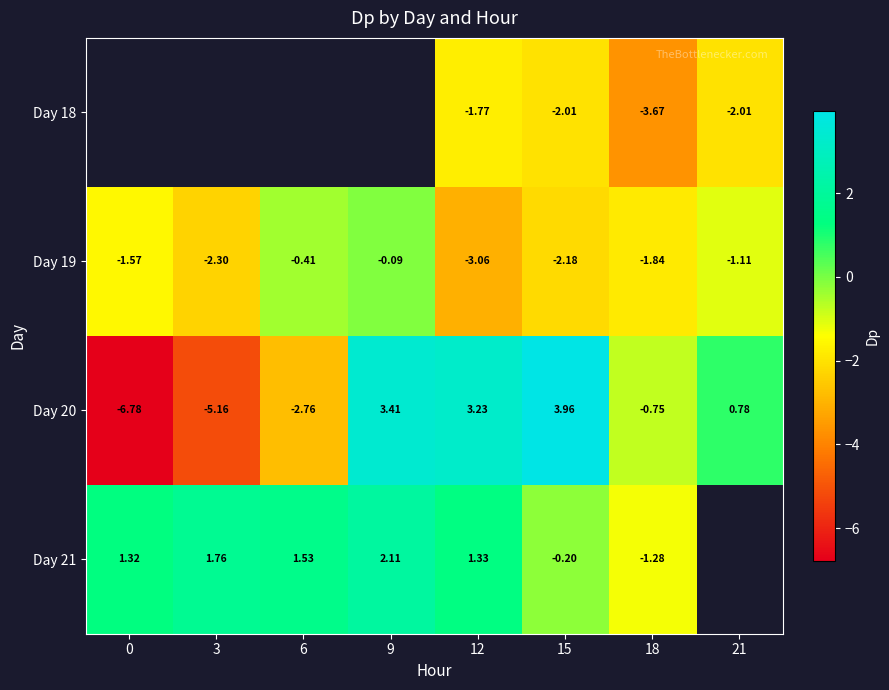

Is the value of Day 19 at 3 greater than the value of Day 21 at 6?

No